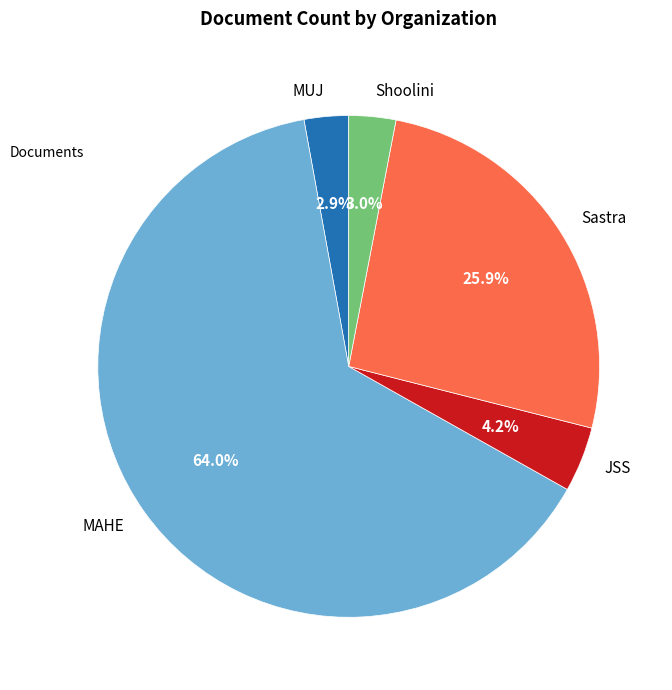

What portion of the pie excludes JSS?

95.8%